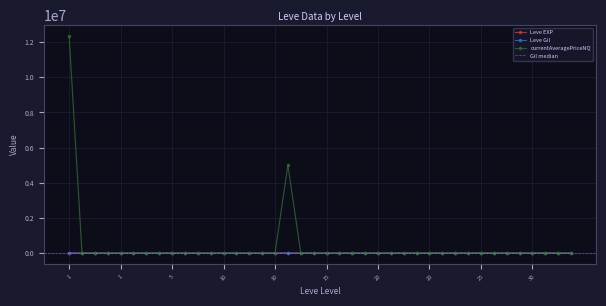

The currentAveragePriceNQ series shows 592.8 at 25. True or false?

True